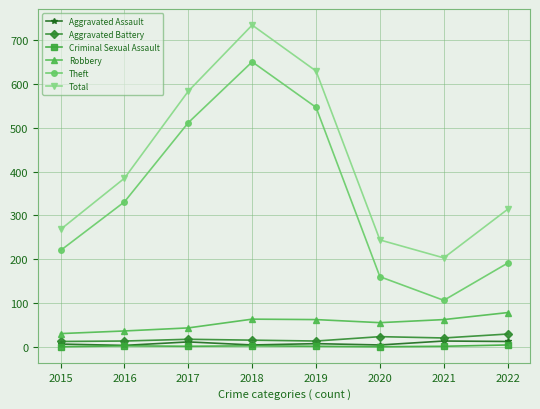

True or false: Aggravated Battery has more than 0 points higher than both neighbors.

True